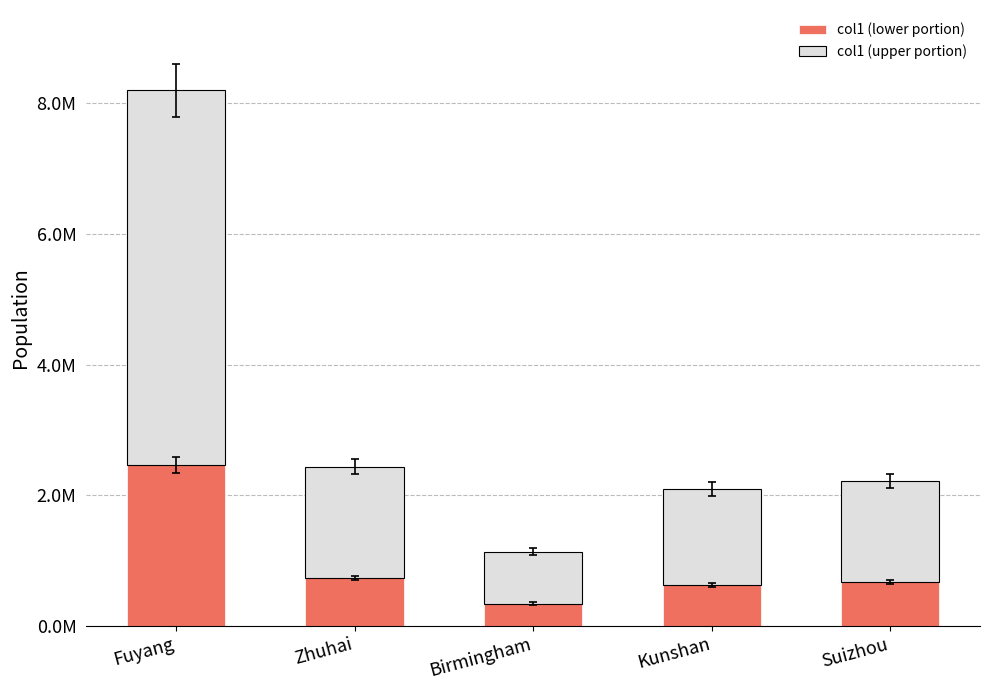

What are all the series names shown in the legend?

col1 (lower portion), col1 (upper portion)